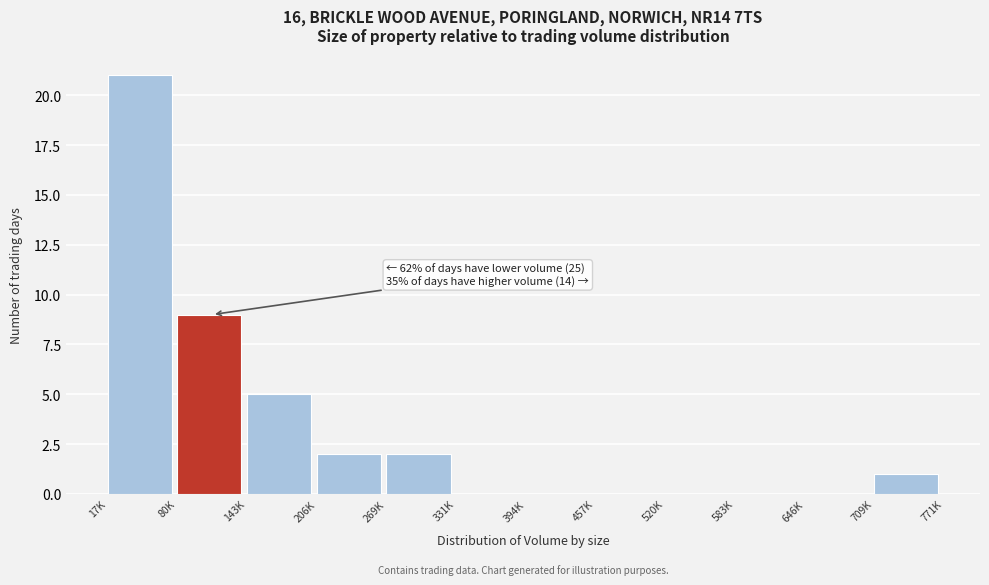

Reading right to left, transcribe all the data shown in this chart.

709K=1	646K=0	583K=0	520K=0	457K=0	394K=0	331K=0	269K=2	206K=2	143K=5	80K=9	17K=21